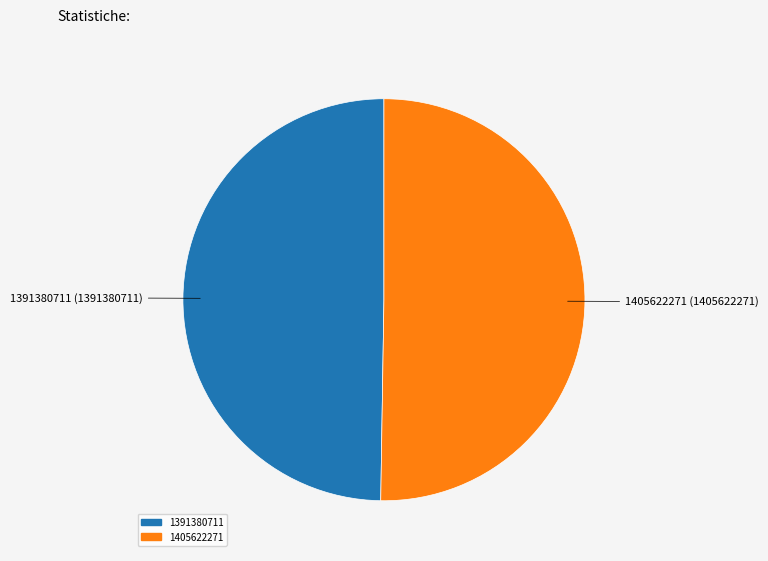

Count the number of slices in the pie.

2